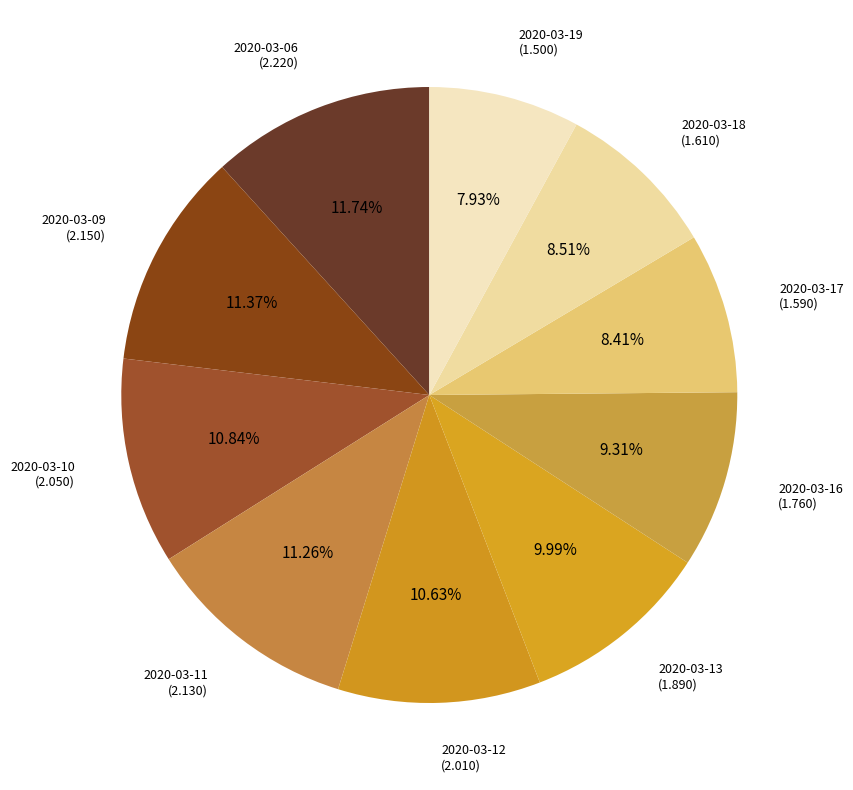

How many slices are in this pie chart?

10